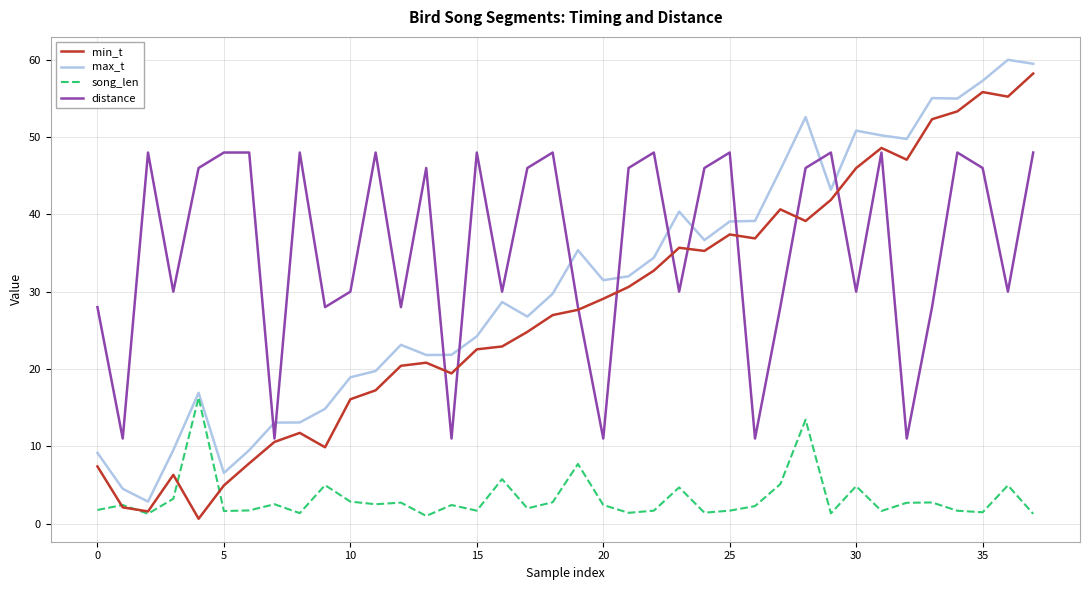

What is the sum of all max_t values?

1182.3